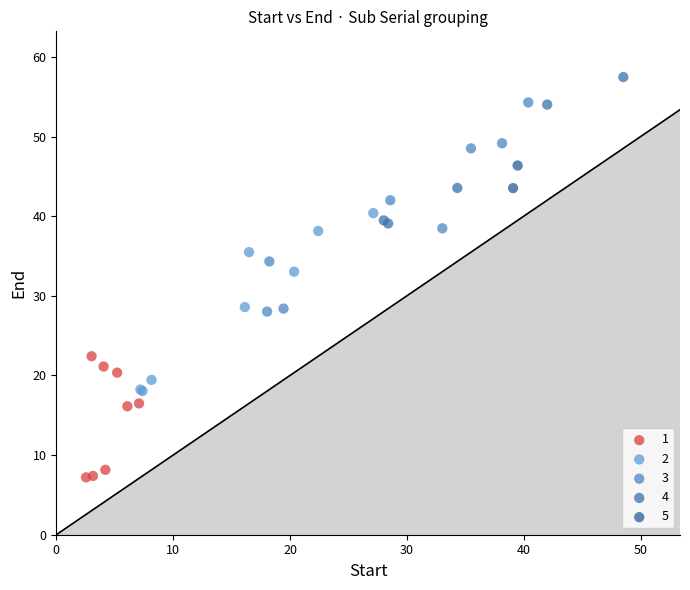

What are all the series names shown in the legend?

1, 2, 3, 4, 5